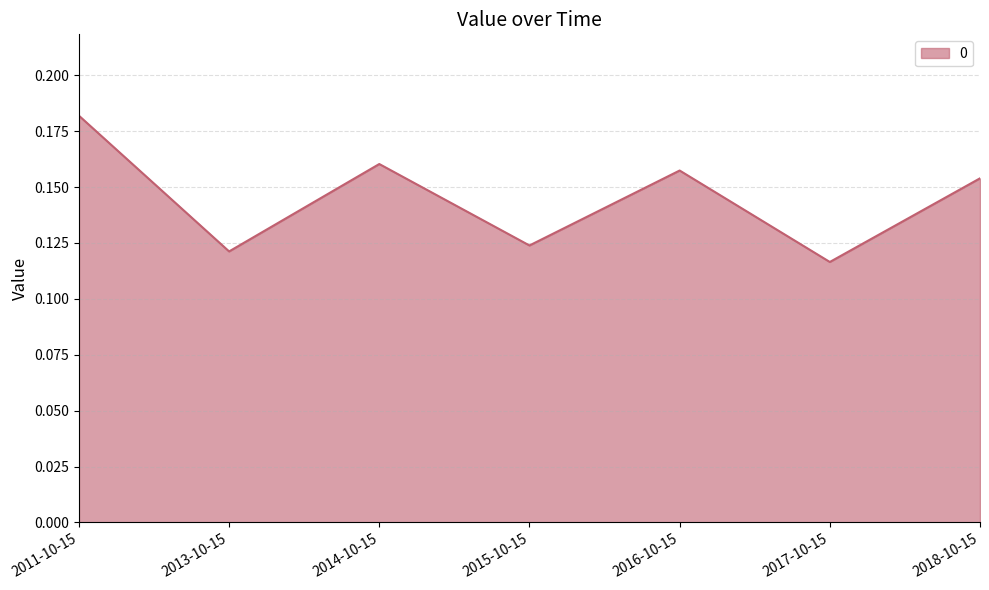

Which label corresponds to the smallest value in the chart?

2017-10-15